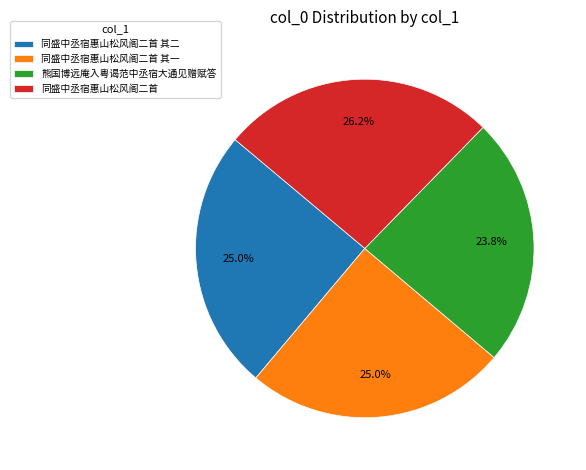

How many segments does this pie chart have?

4